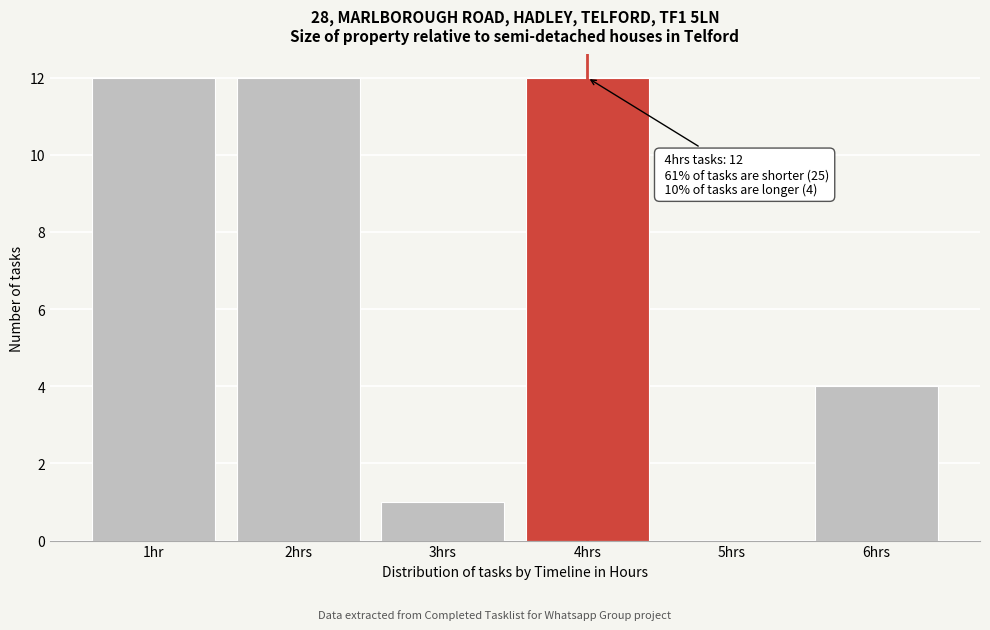

Reading left to right, transcribe all the data shown in this chart.

1hr=12	2hrs=12	3hrs=1	4hrs=12	5hrs=0	6hrs=4